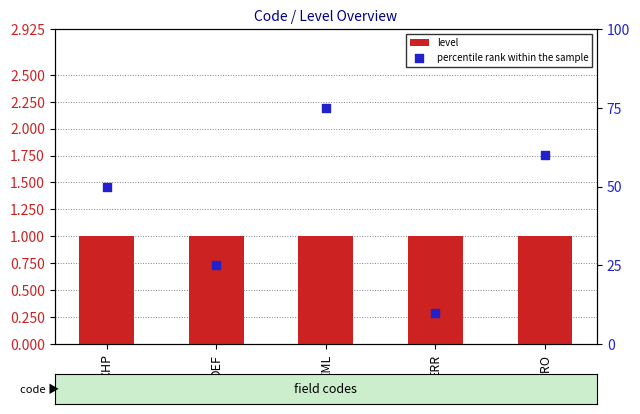

Is the value of percentile rank within the sample at ERR greater than the value of level at CHP?

Yes